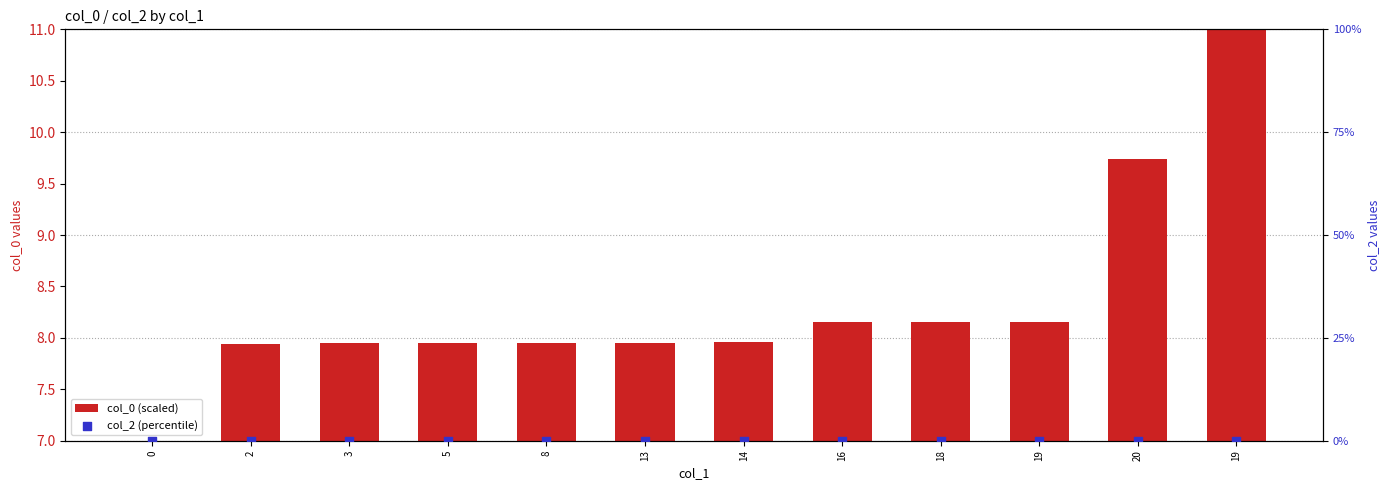

Which series contains the lowest Y value?

col_2 (percentile)